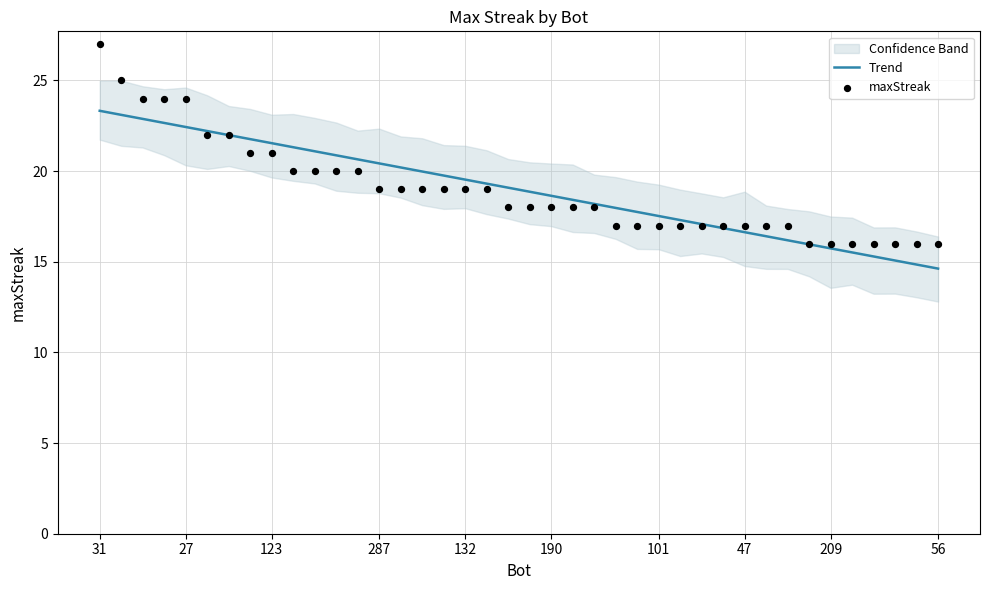

At how many categories does at least one series exceed 26?

1